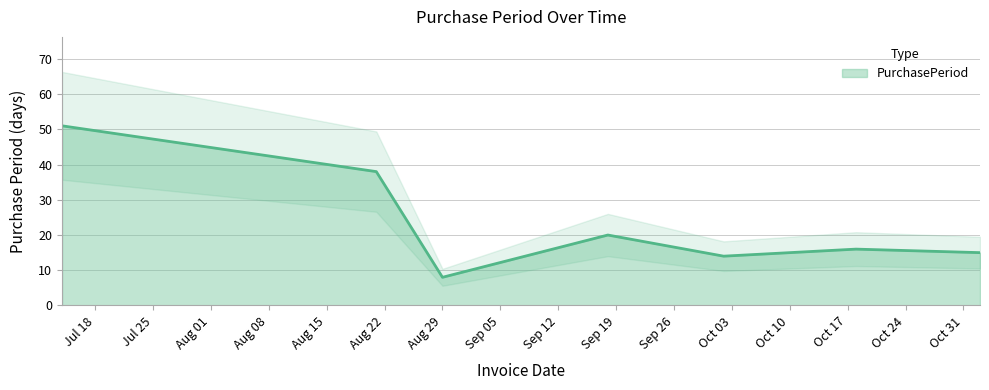

Count the number of data series in this chart.

1